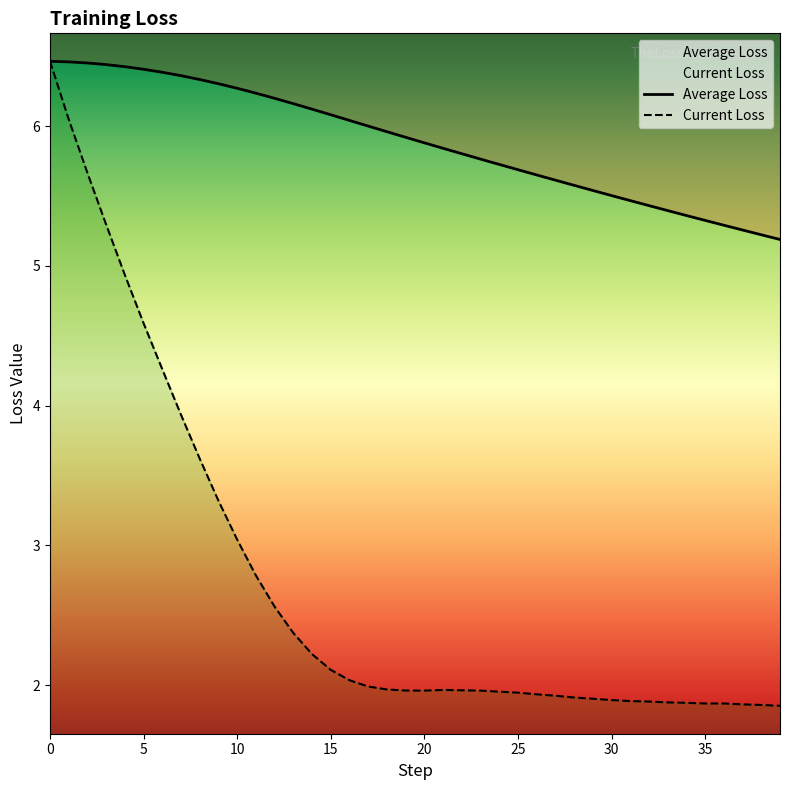

True or false: Current Loss and Average Loss cross at least once.

False